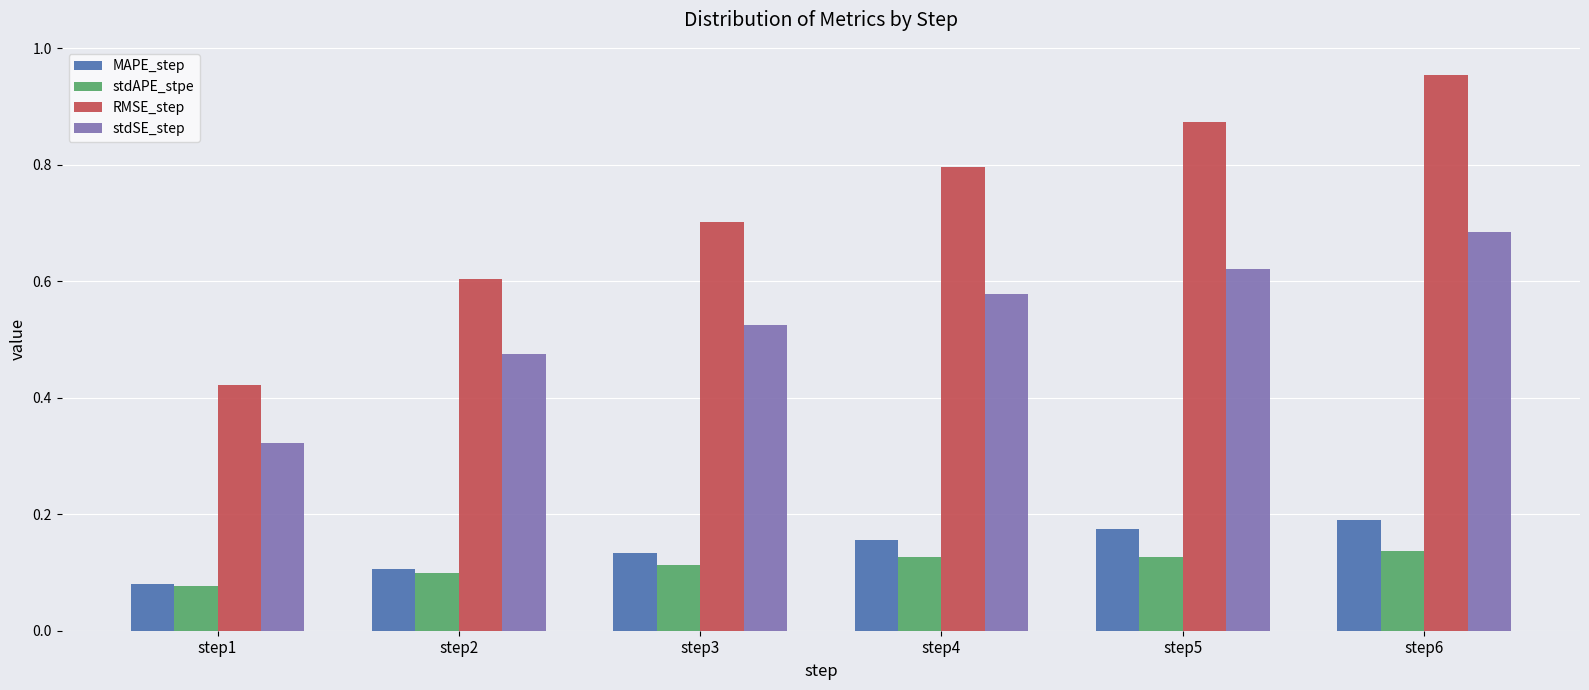

At which category does the chart reach its peak across all series?

step6